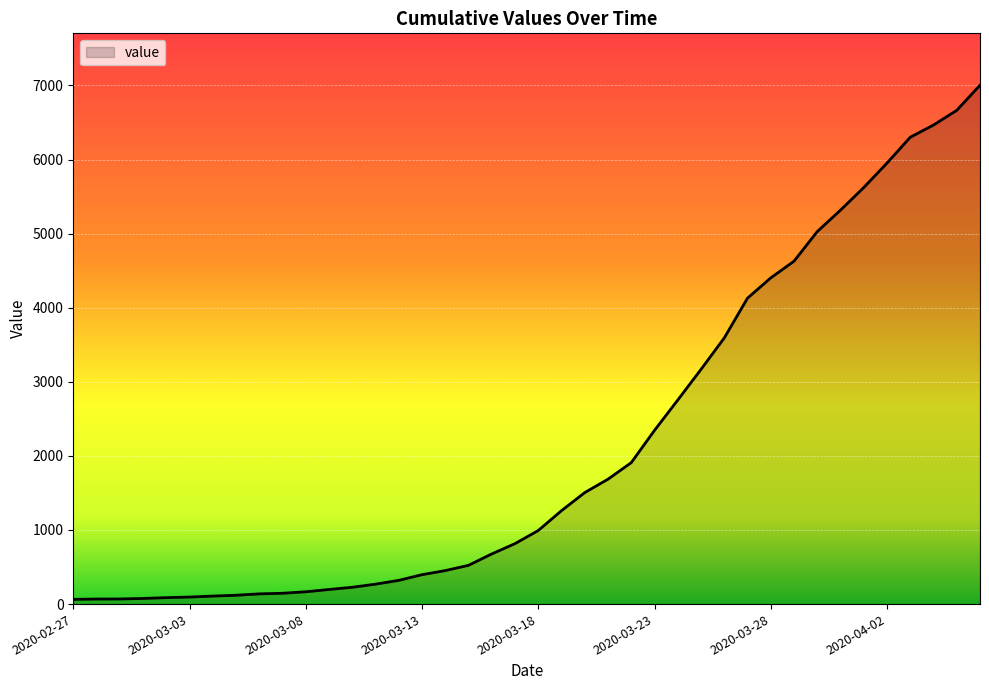

What is the maximum value shown in the chart?

7003